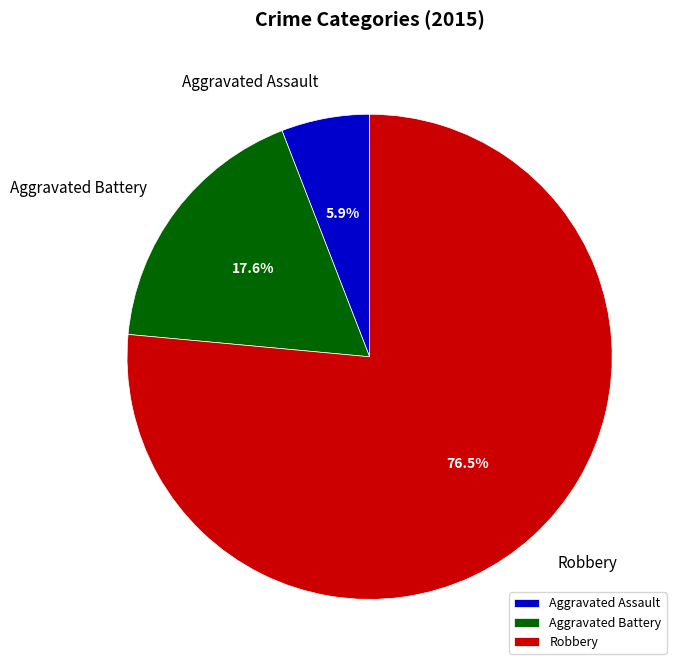

Between Robbery and Aggravated Battery, which is larger?

Robbery